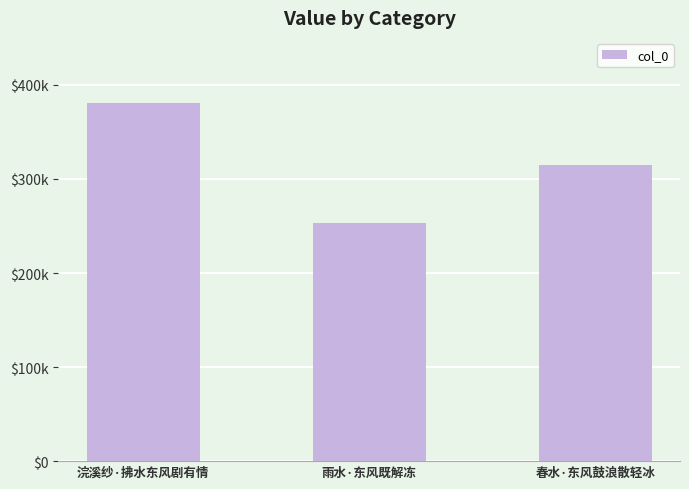

Are the bars horizontal?

No